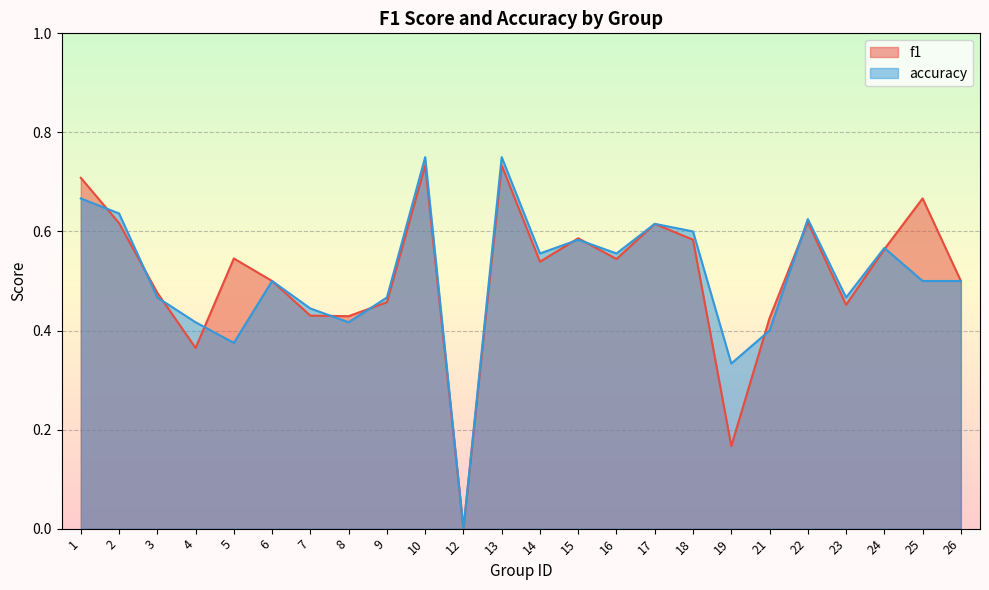

Is the value of accuracy at 15 greater than the value of f1 at 6?

Yes